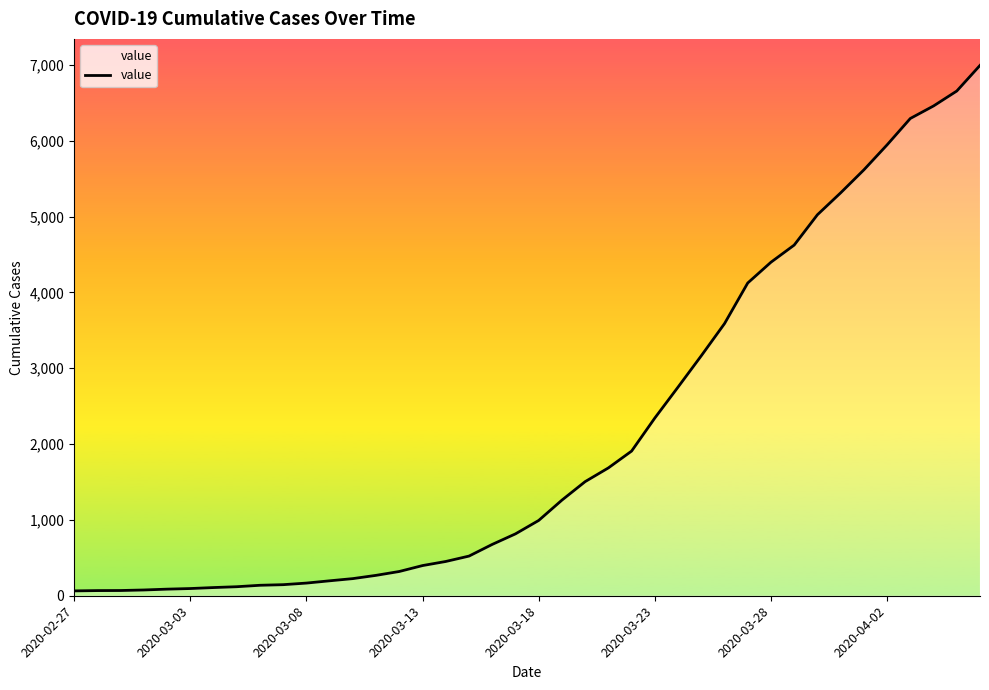

What is the greatest value displayed?

6995